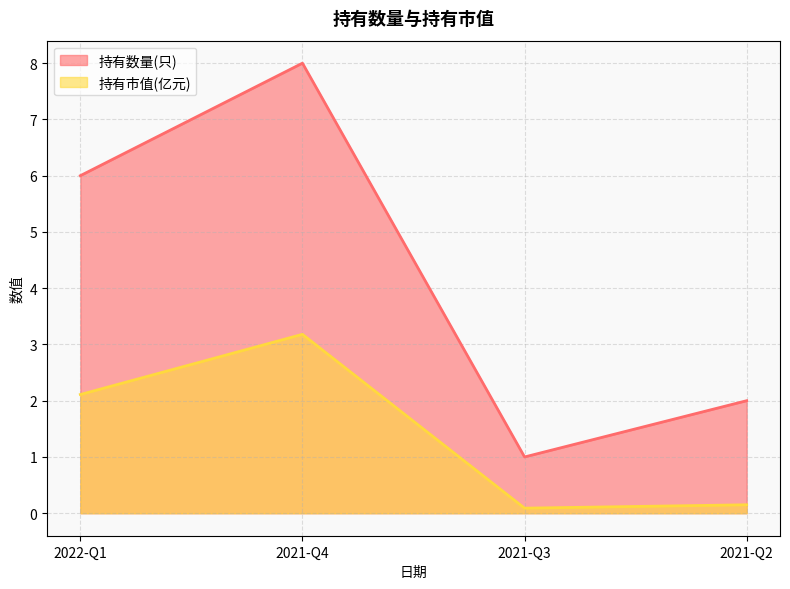

How many series are shown in this chart?

2